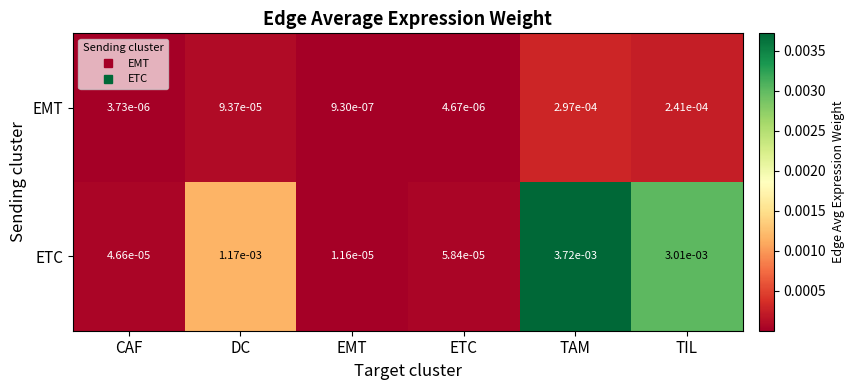

Rank the series by their average value, from lowest to highest.

EMT, ETC